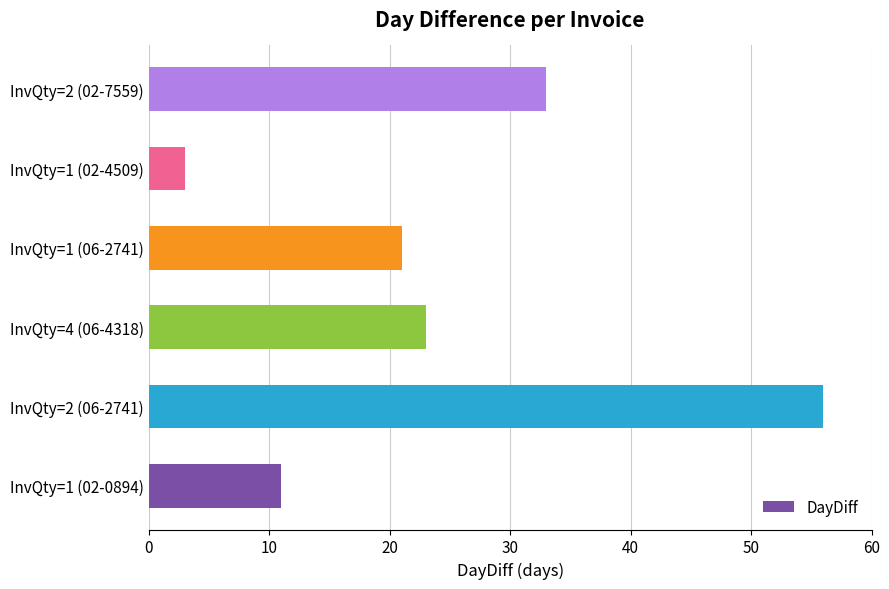

What is the difference between the second highest and minimum values?

30